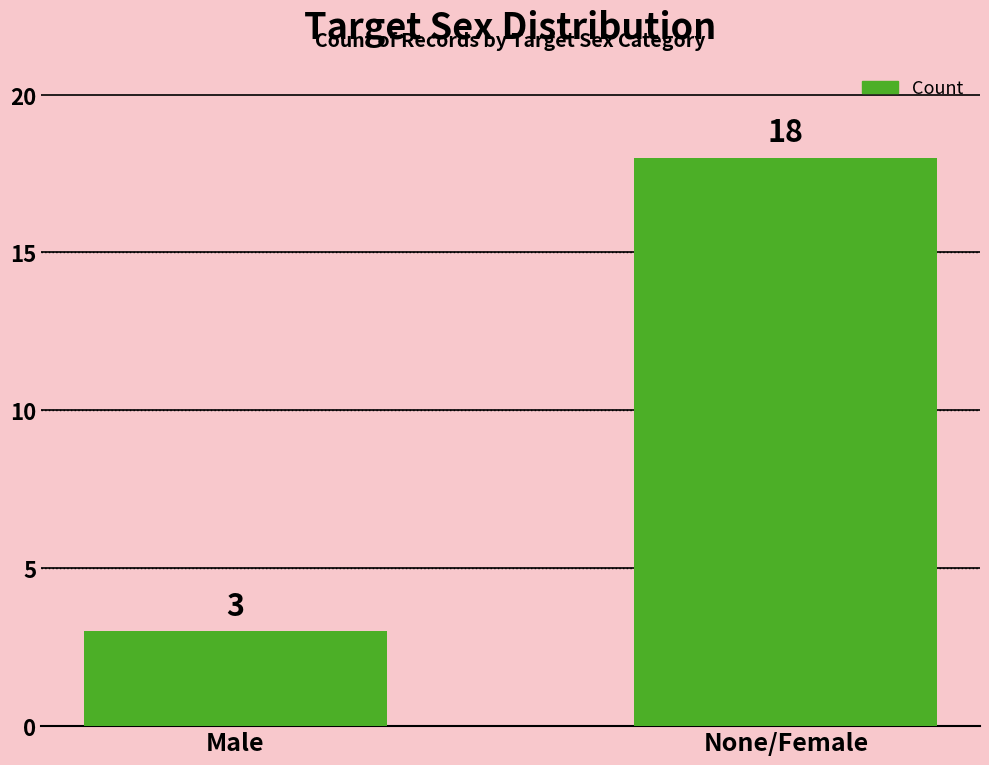

Count the values in the range 3 to 18.

2